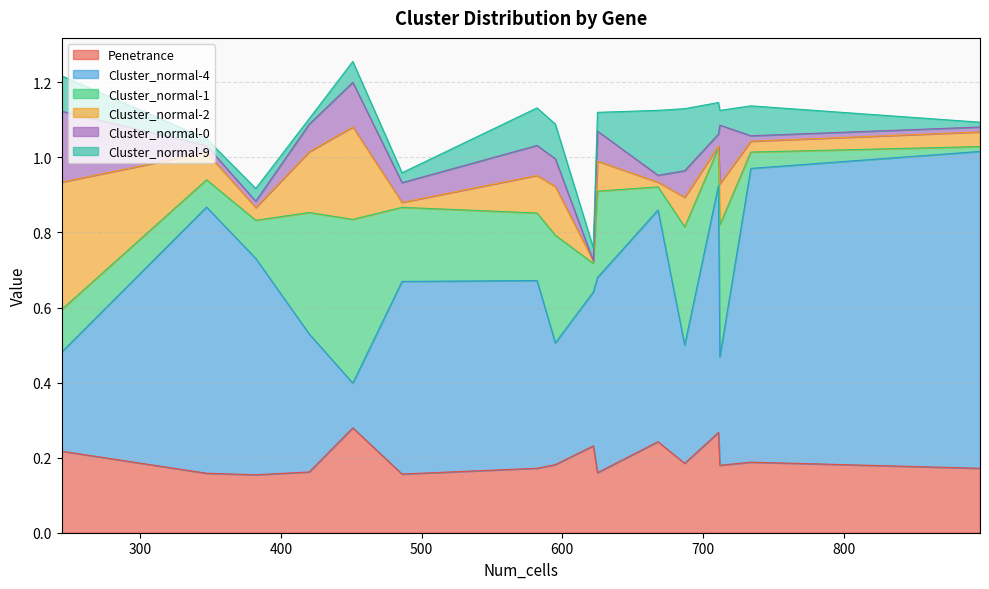

Which series ends up on top after the final intersection of Cluster_normal-1 and Cluster_normal-0?

Cluster_normal-1